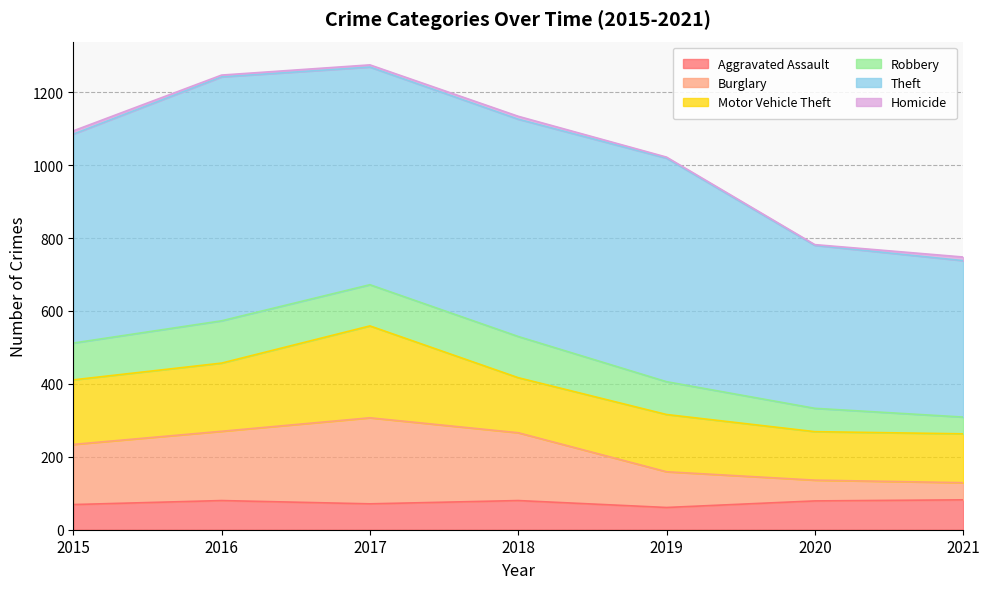

What are all the series names shown in the legend?

Aggravated Assault, Burglary, Motor Vehicle Theft, Robbery, Theft, Homicide